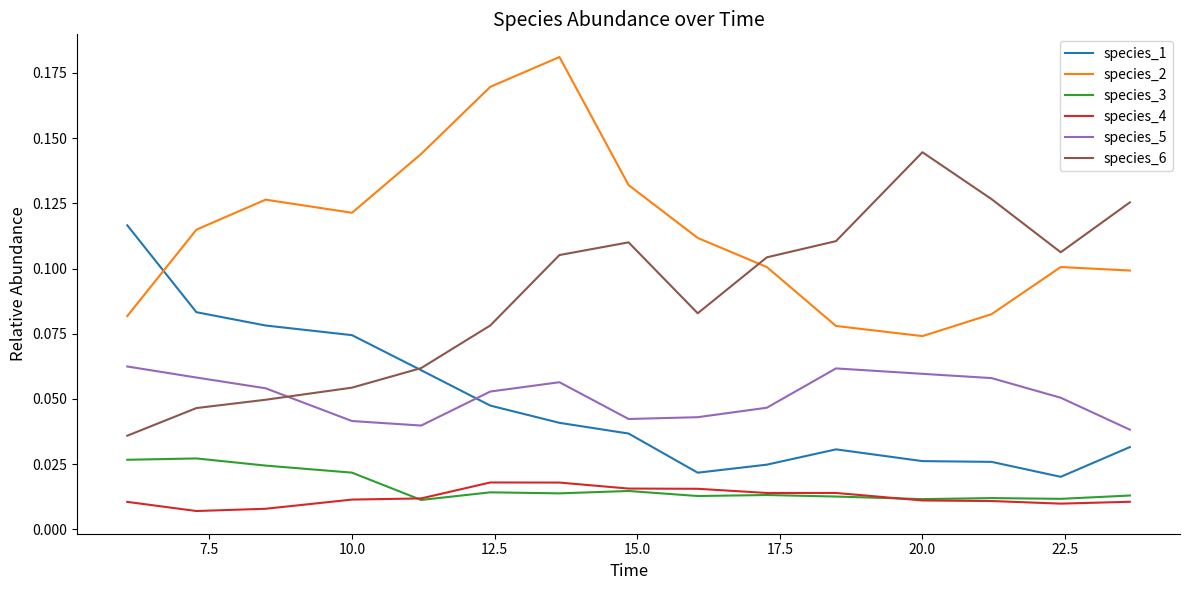

Rank the series by their maximum value, from lowest to highest.

species_4, species_3, species_5, species_1, species_6, species_2